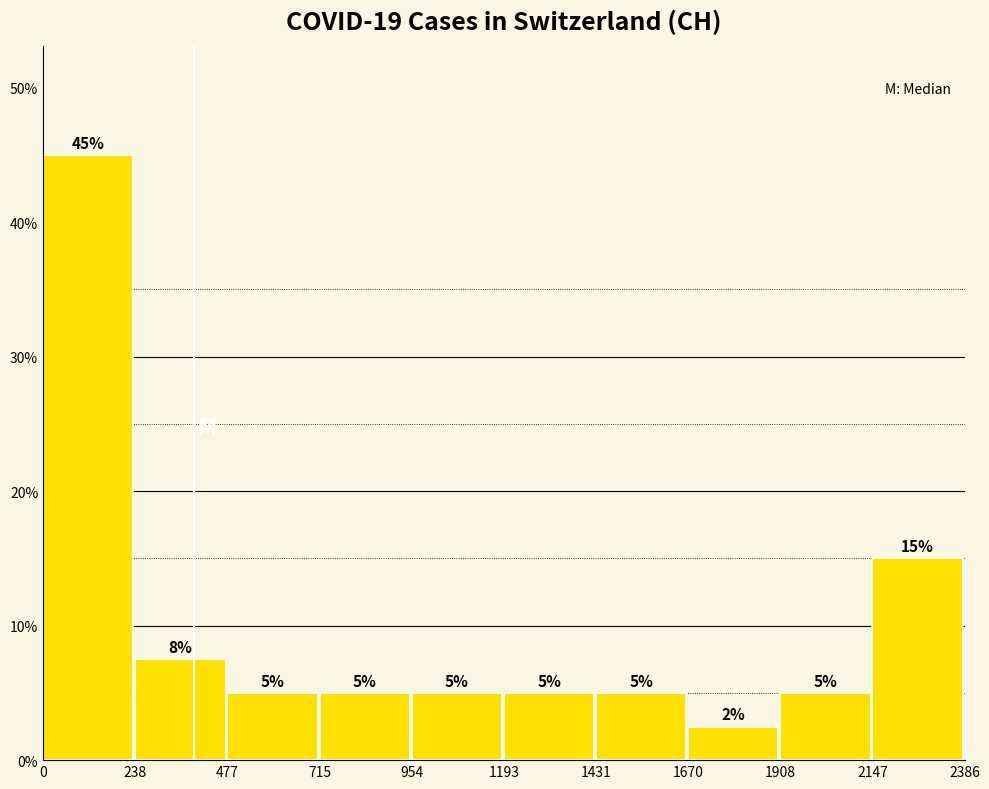

Over which range of the x-axis is the bar tallest?

0 to 238